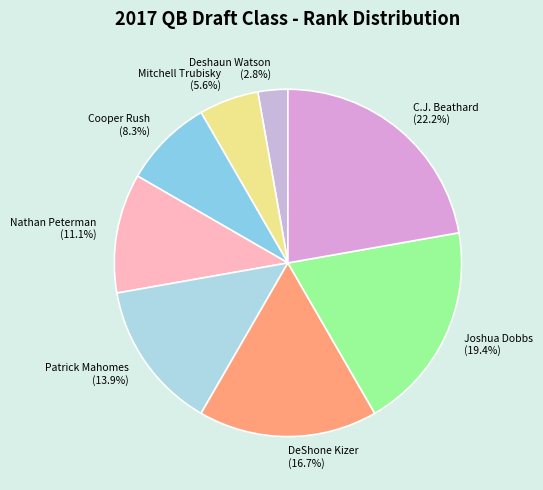

Between Mitchell Trubisky and Deshaun Watson, which is larger?

Mitchell Trubisky